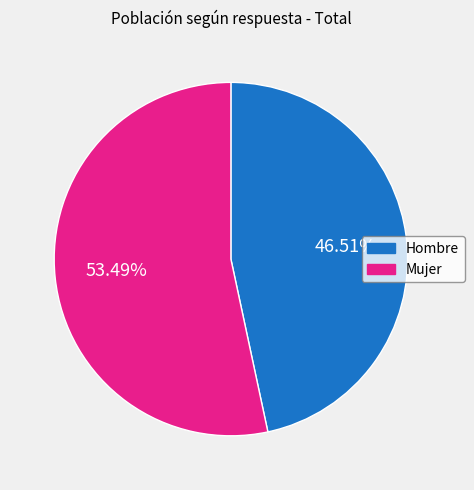

Which slice is the largest?

Mujer